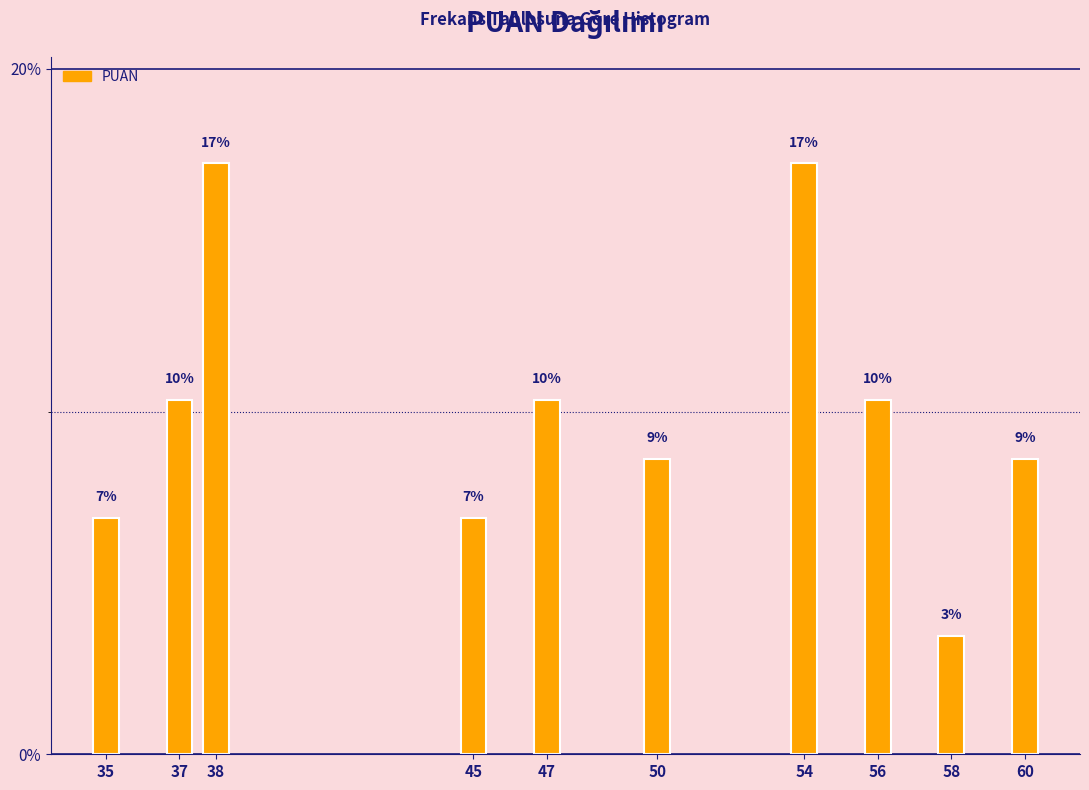

How many bars are there in total?

10